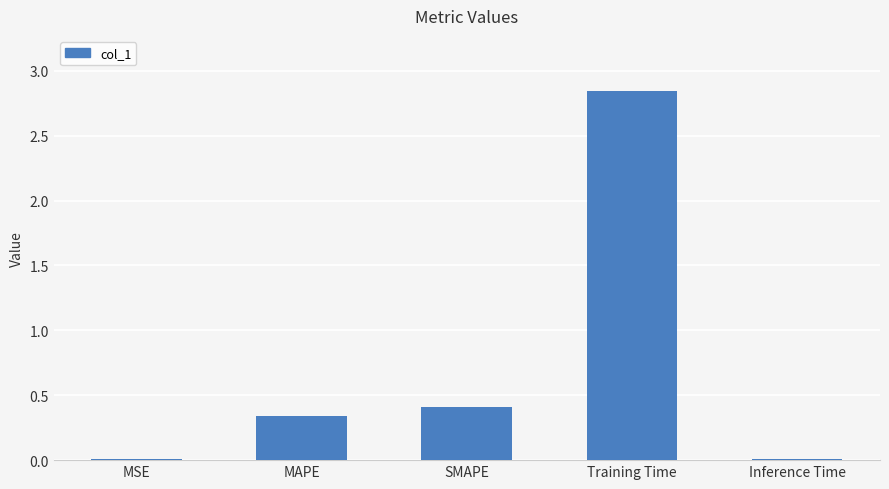

What is the change in value from MAPE to SMAPE?

+0.1